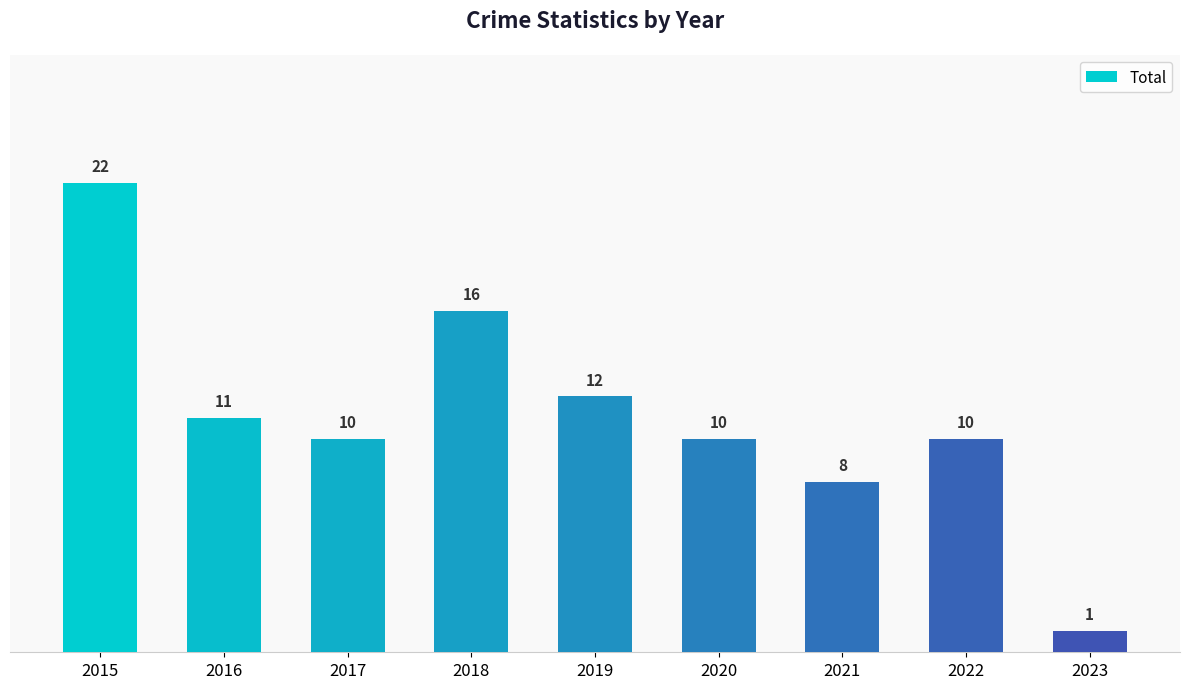

What is the difference between the maximum and minimum values?

21